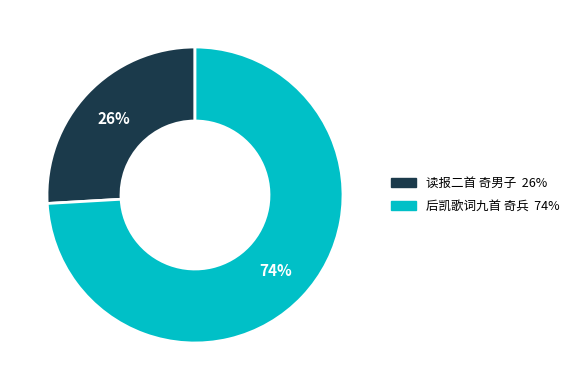

Is it true that 后凯歌词九首 奇兵 is 74% of the pie?

True